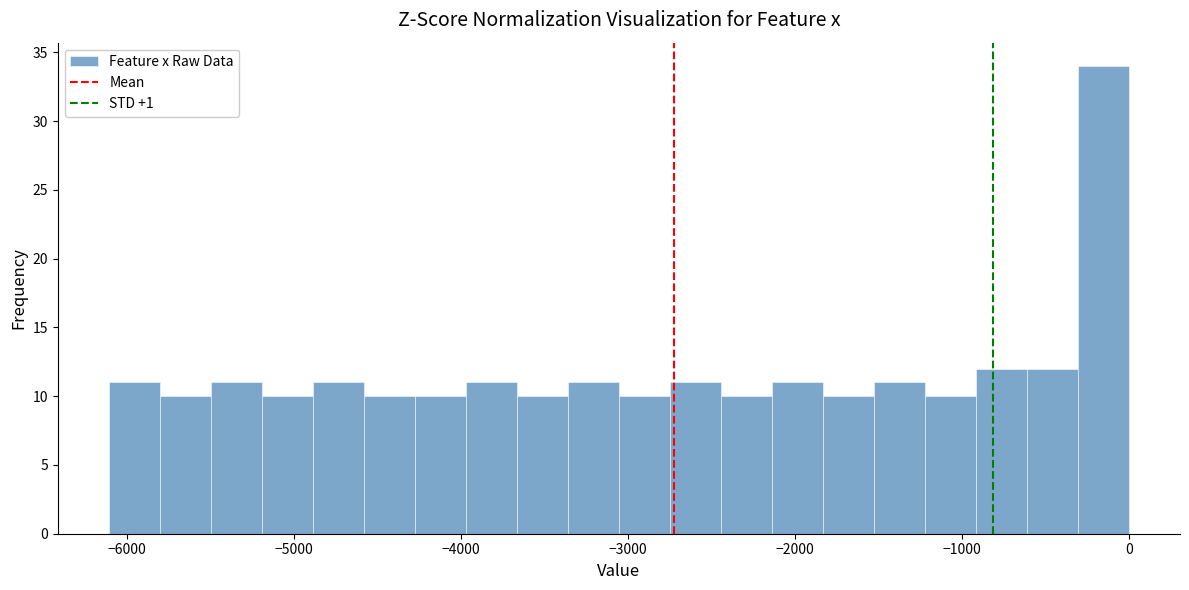

Read against the x-axis, roughly where is the centre of the tallest bar?

-200